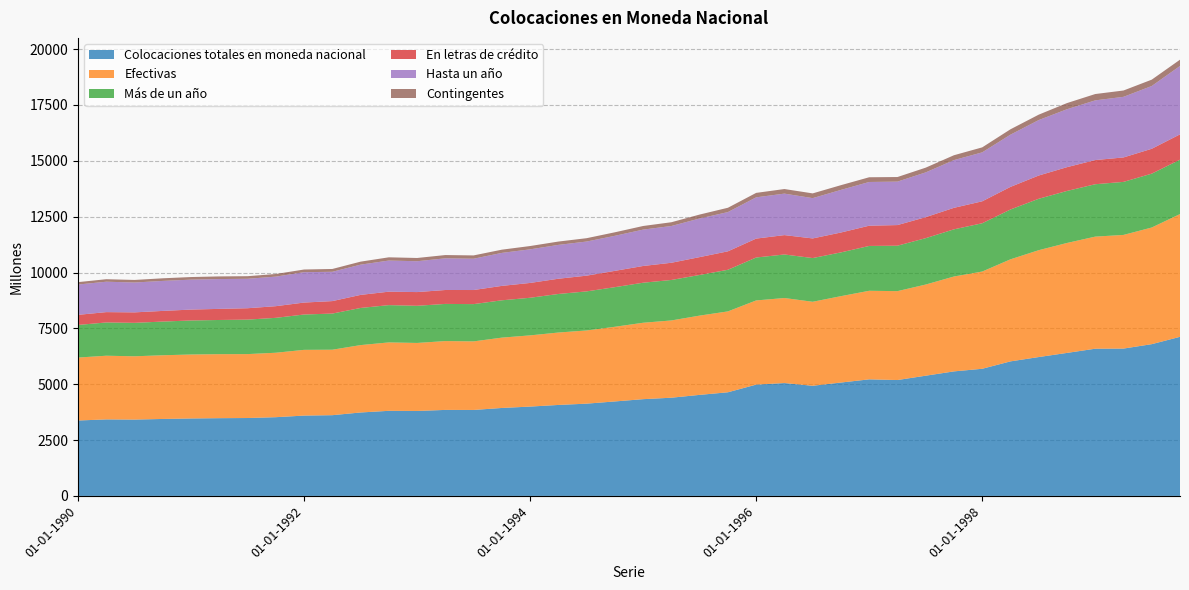

Reading left to right, what are all the values shown in this chart?

Colocaciones totales en moneda nacional: 3376	3425	3417	3445	3467	3480	3487	3524	3596	3614	3735	3809	3803	3850	3848	3937	3999	4072	4130	4229	4331	4396	4523	4639	4982	5052	4930	5075	5218	5187	5381	5574	5691	6022	6216	6401	6589	6595	6793	7121
Efectivas: 2817	2850	2833	2851	2863	2865	2861	2885	2942	2930	3016	3062	3044	3081	3069	3148	3187	3241	3276	3342	3420	3458	3548	3620	3768	3806	3760	3866	3964	3979	4080	4247	4352	4568	4783	4921	5017	5087	5221	5495
Más de un año: 1460	1489	1497	1508	1523	1530	1543	1562	1582	1618	1662	1669	1663	1663	1668	1671	1683	1726	1749	1773	1792	1812	1819	1863	1921	1949	1956	1959	2007	2034	2076	2111	2161	2230	2301	2328	2345	2374	2411	2434
En letras de crédito: 452	463	469	477	488	497	510	522	535	558	585	602	614	623	631	645	664	682	704	730	749	770	799	826	847	867	879	890	906	923	940	963	983	1012	1041	1065	1082	1094	1113	1133
Hasta un año: 1357	1361	1336	1343	1340	1335	1318	1323	1360	1312	1354	1393	1381	1418	1401	1477	1504	1515	1527	1569	1628	1646	1729	1757	1847	1857	1804	1907	1957	1945	2004	2136	2191	2338	2482	2593	2672	2713	2810	3061
Contingentes: 107	112	115	117	116	118	116	117	119	126	134	145	145	146	148	144	148	149	150	157	162	168	176	193	199	205	212	212	211	205	212	218	223	240	242	275	283	283	284	281